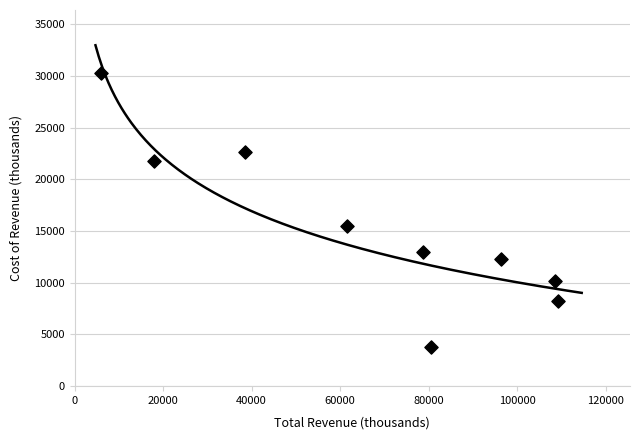

What is the range of Y values (max minus min)?

26500